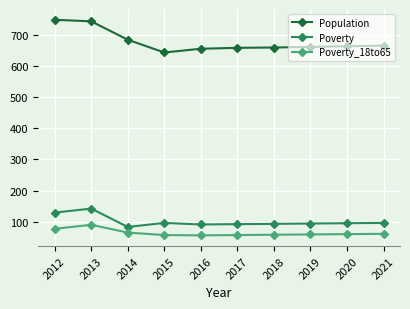

Where does the Population series first go above 663?

2012